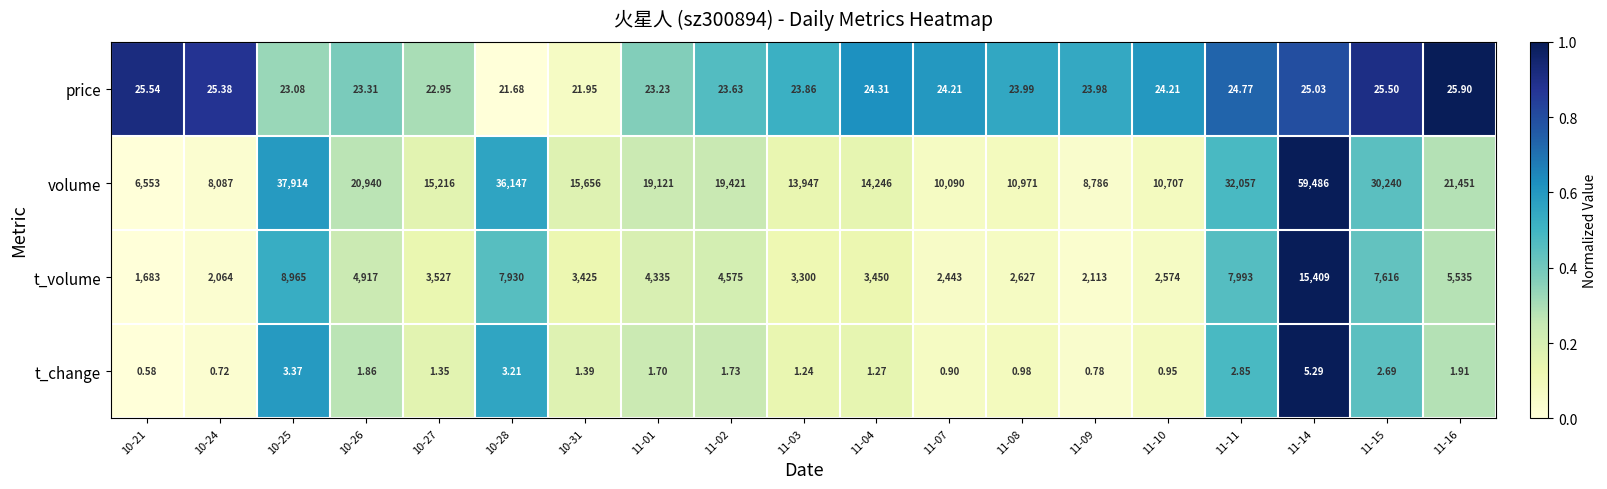

Is the value of volume at 10-24 greater than the value of t_change at 10-31?

Yes